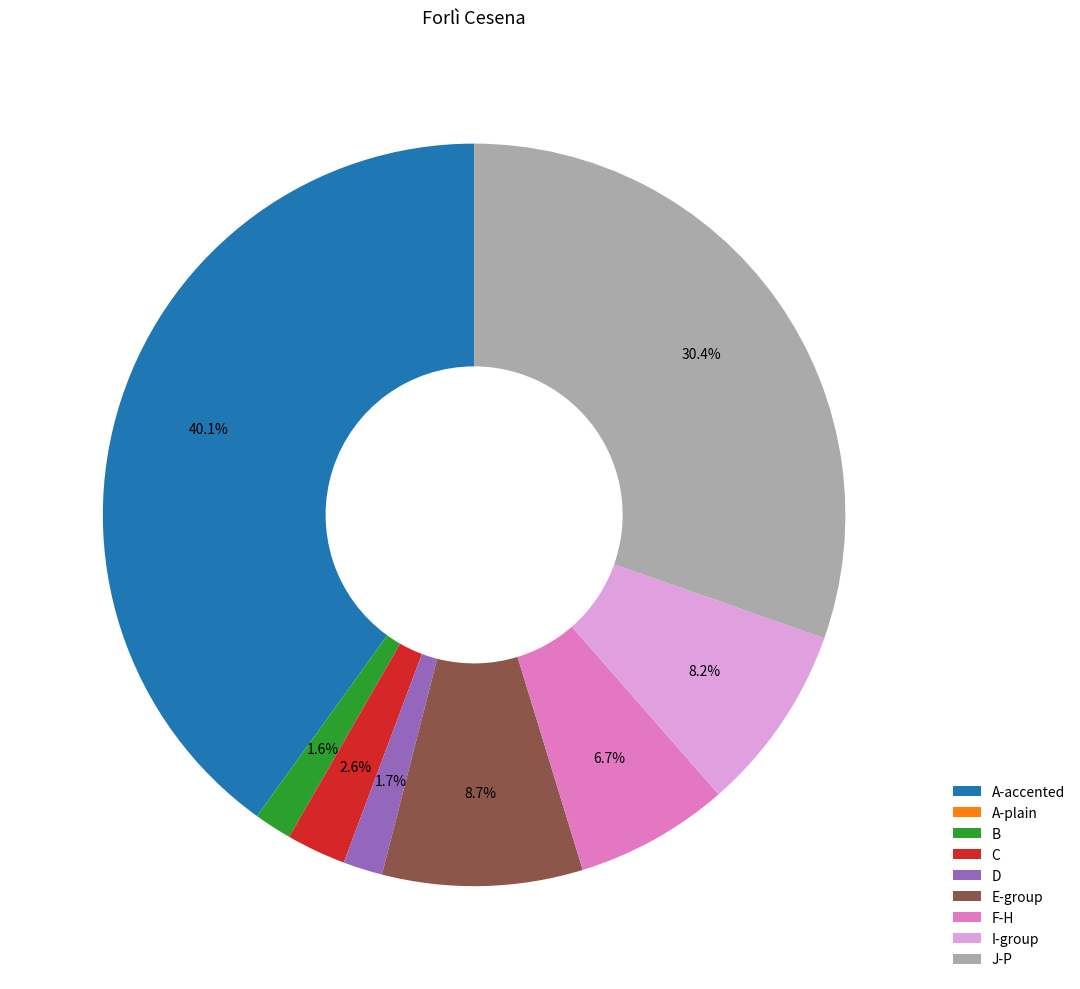

Which slice is the largest?

A-accented